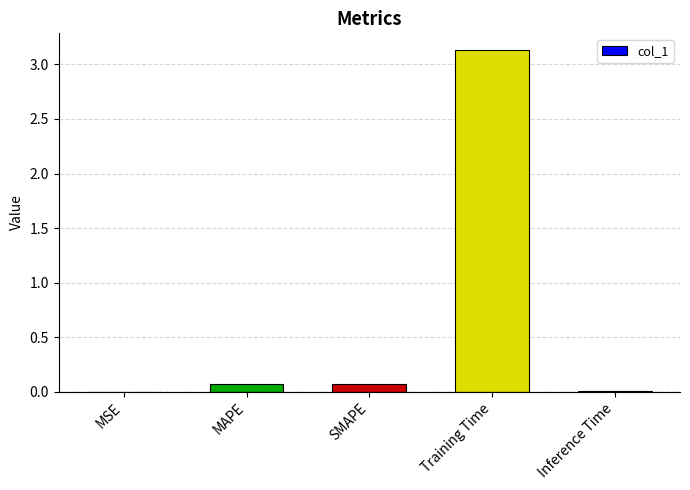

Which category has the highest value across all series?

Training Time